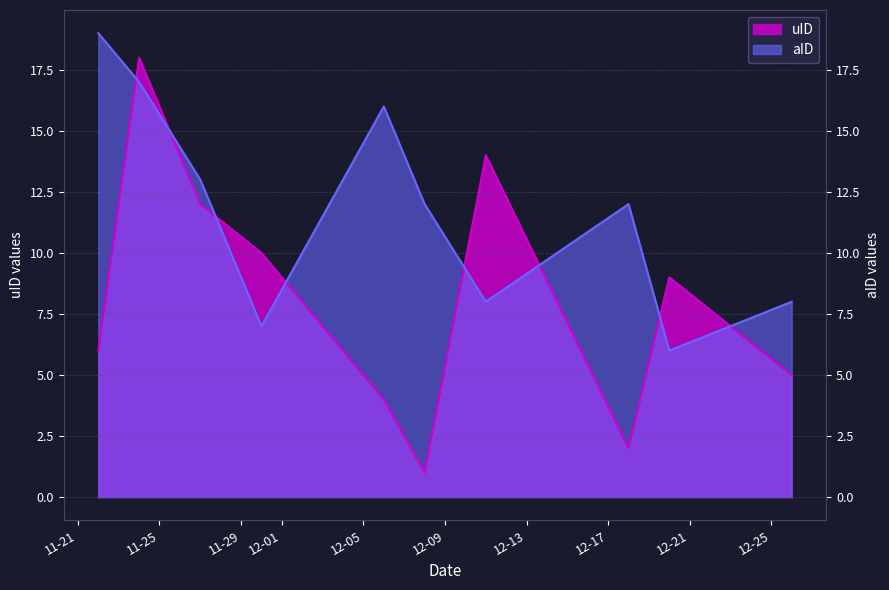

List the labels in order of aID value, smallest first.

2017-12-20, 2017-11-30, 2017-12-11, 2017-12-26, 2017-12-08, 2017-12-18, 2017-11-27, 2017-12-06, 2017-11-24, 2017-11-22